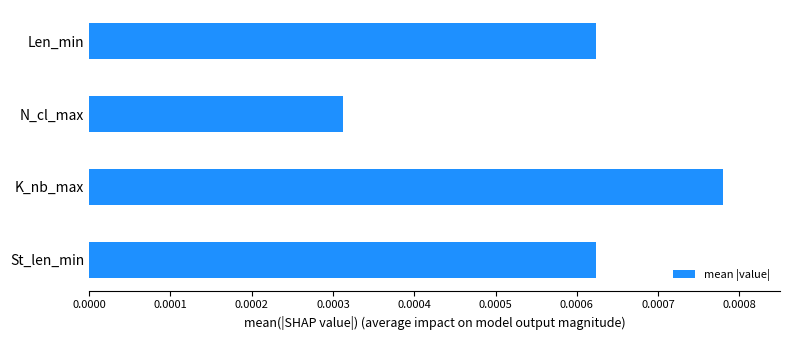

Which has a higher value, St_len_min or N_cl_max?

St_len_min